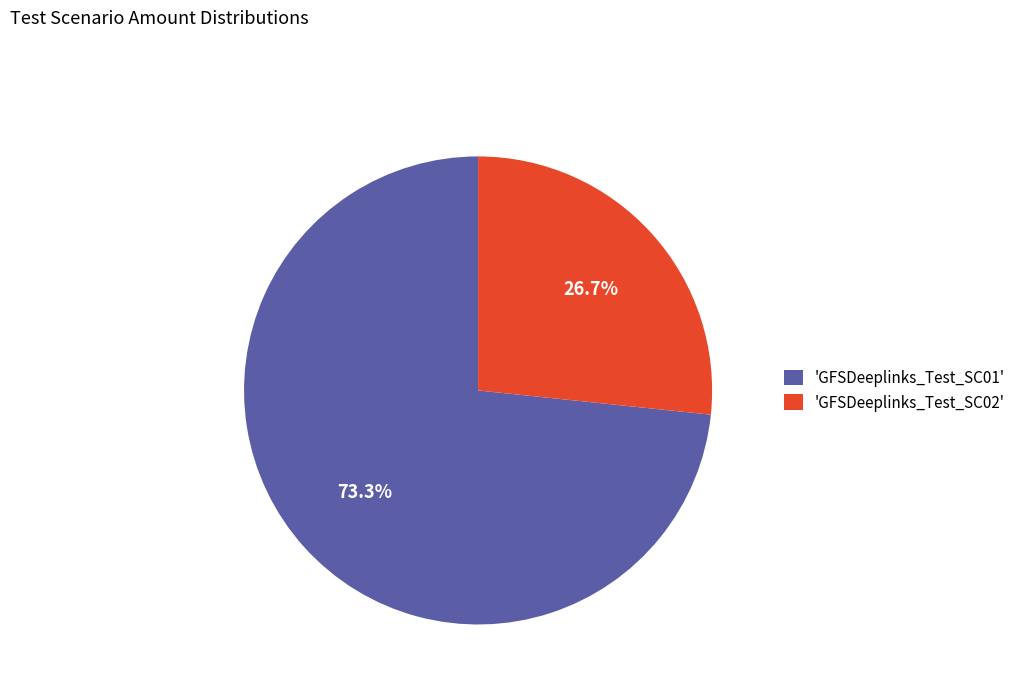

Which slice represents more than half of the pie?

'GFSDeeplinks_Test_SC01'